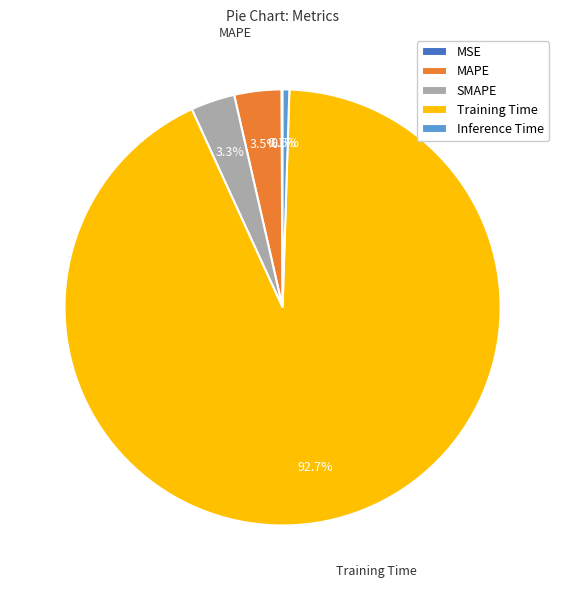

Is the sum of MAPE and SMAPE greater than half?

No